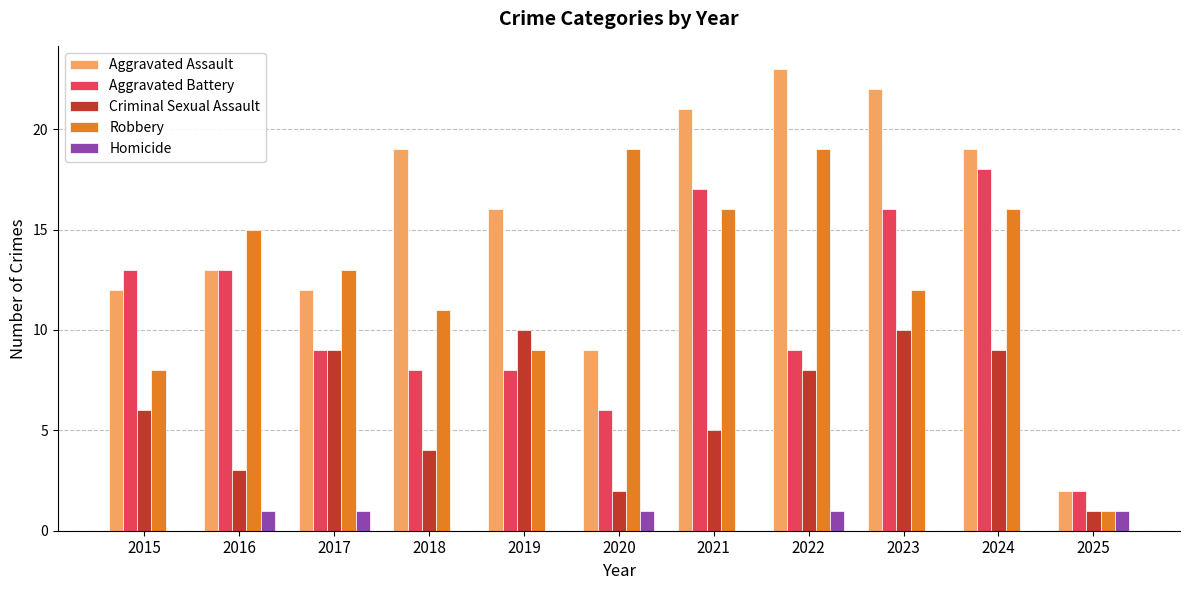

True or false: Aggravated Assault has a value of 10 at 2022.

False